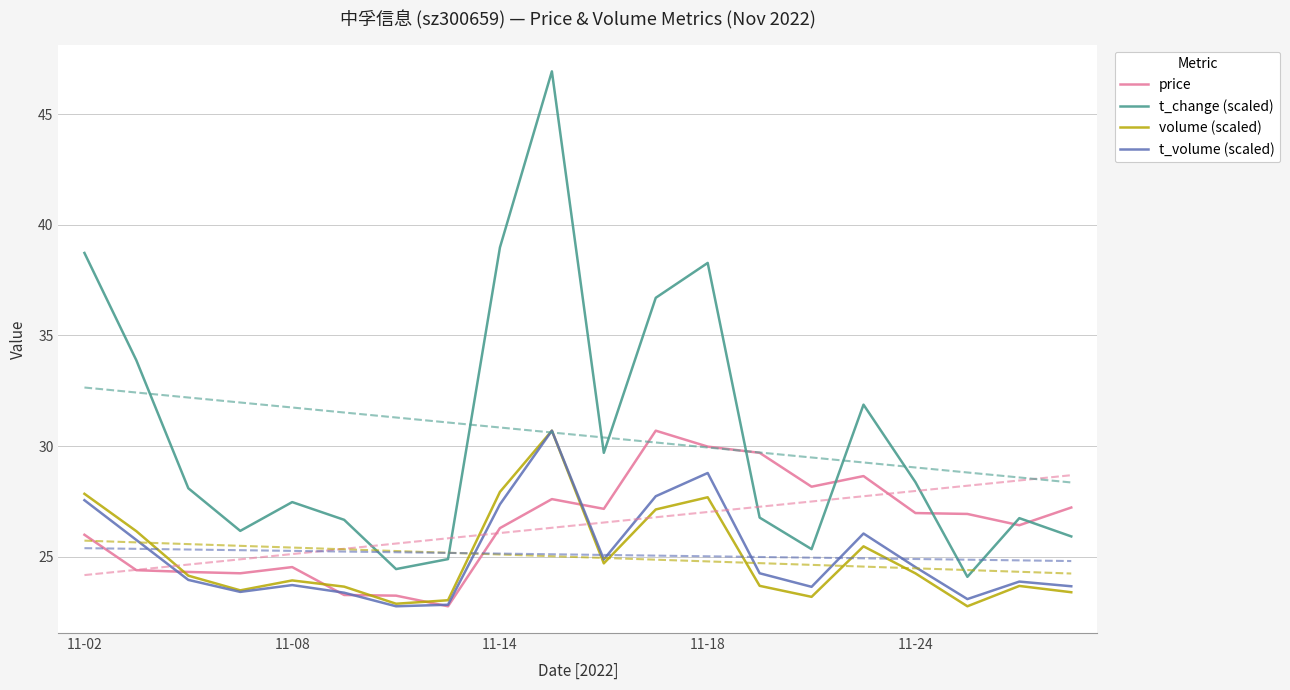

List the series in order of their peak value, lowest first.

price, volume (scaled), t_volume (scaled), t_change (scaled)